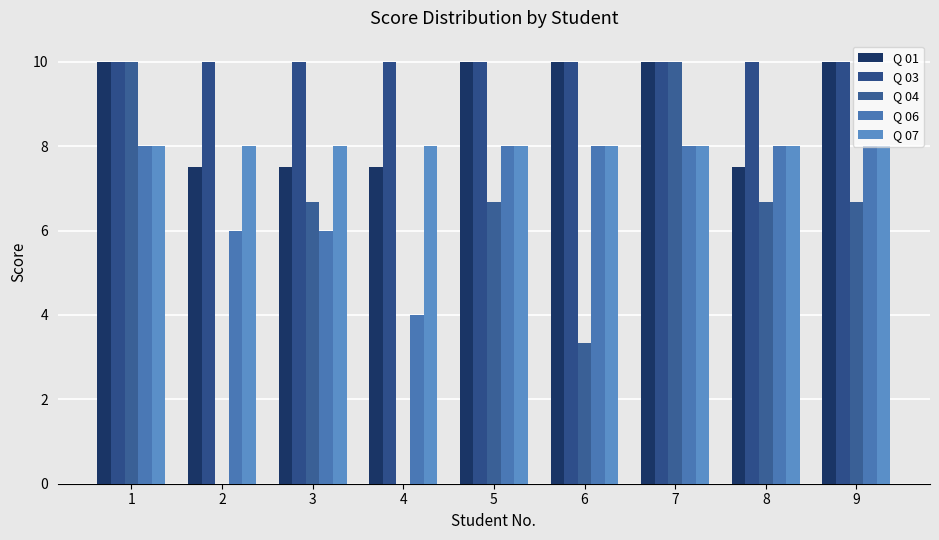

Reading left to right, extract all data points from this chart.

Q 01: 1=10.0	2=7.5	3=7.5	4=7.5	5=10.0	6=10.0	7=10.0	8=7.5	9=10.0
Q 03: 1=10.0	2=10.0	3=10.0	4=10.0	5=10.0	6=10.0	7=10.0	8=10.0	9=10.0
Q 04: 1=10.0	2=0.0	3=6.7	4=0.0	5=6.7	6=3.3	7=10.0	8=6.7	9=6.7
Q 06: 1=8.0	2=6.0	3=6.0	4=4.0	5=8.0	6=8.0	7=8.0	8=8.0	9=8.0
Q 07: 1=8.0	2=8.0	3=8.0	4=8.0	5=8.0	6=8.0	7=8.0	8=8.0	9=8.0